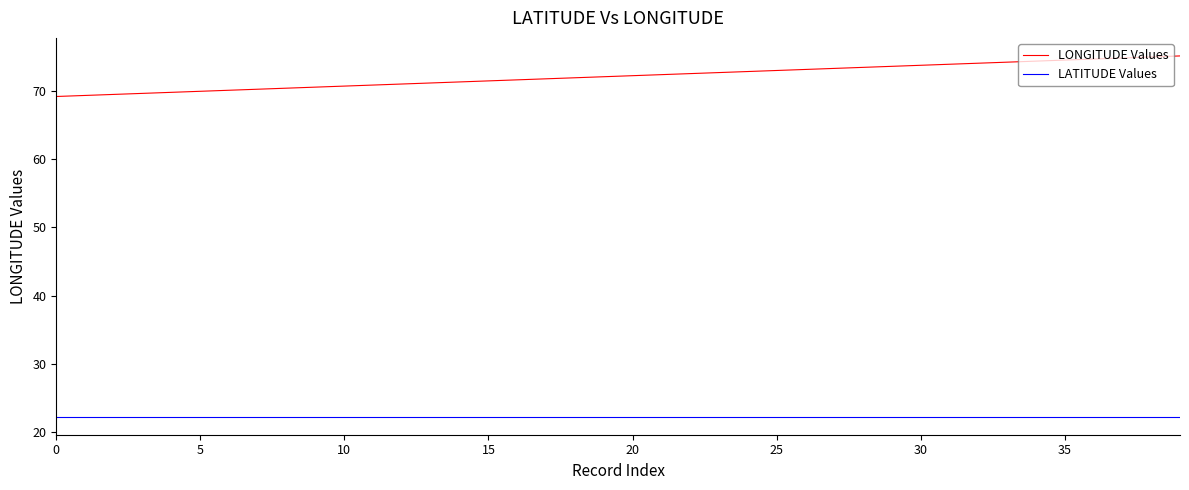

At how many categories does at least one series exceed 26?

40